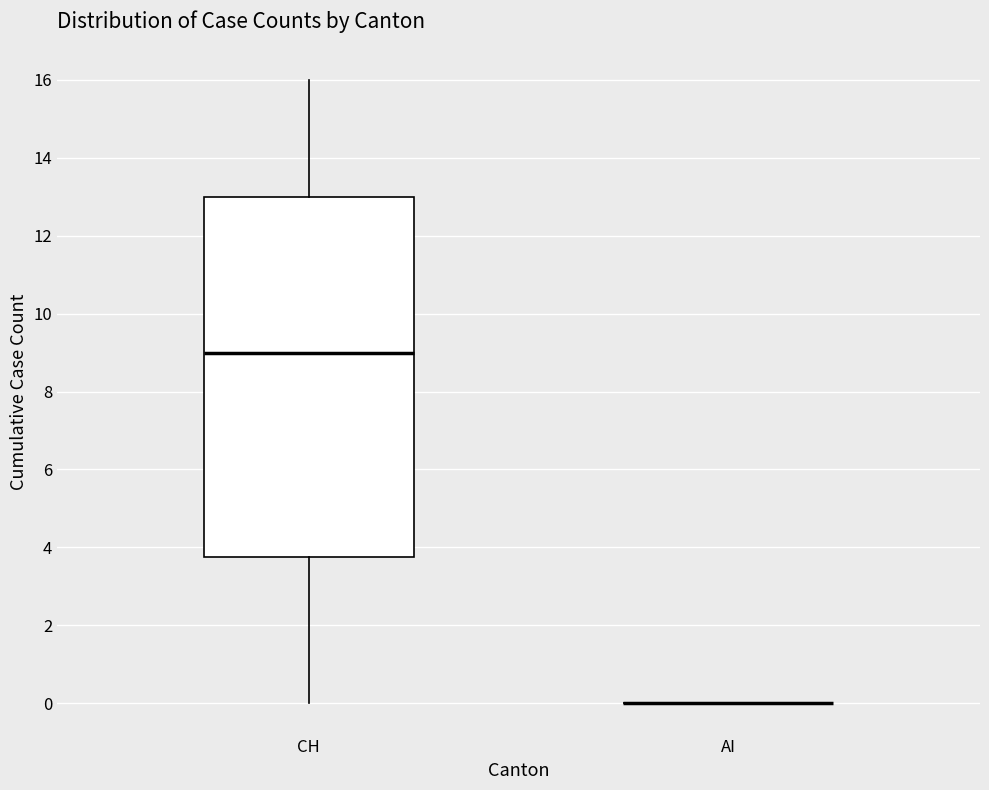

Which box is the tallest, from its lower edge to its upper edge?

CH